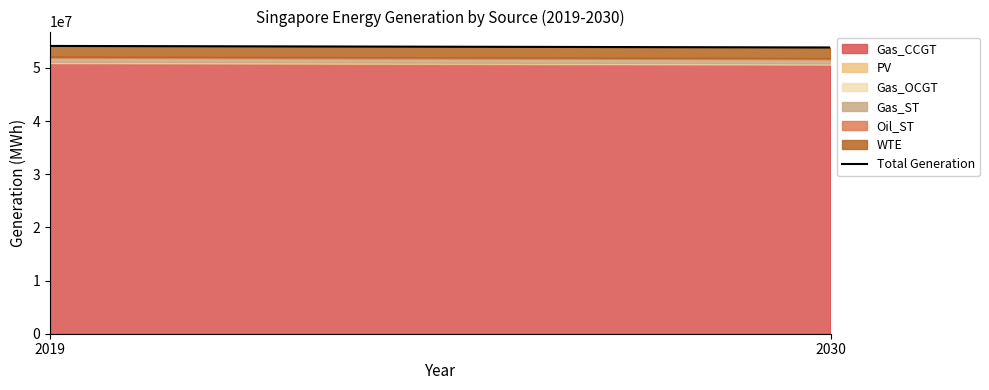

What is the sum of all values?

107979688.2